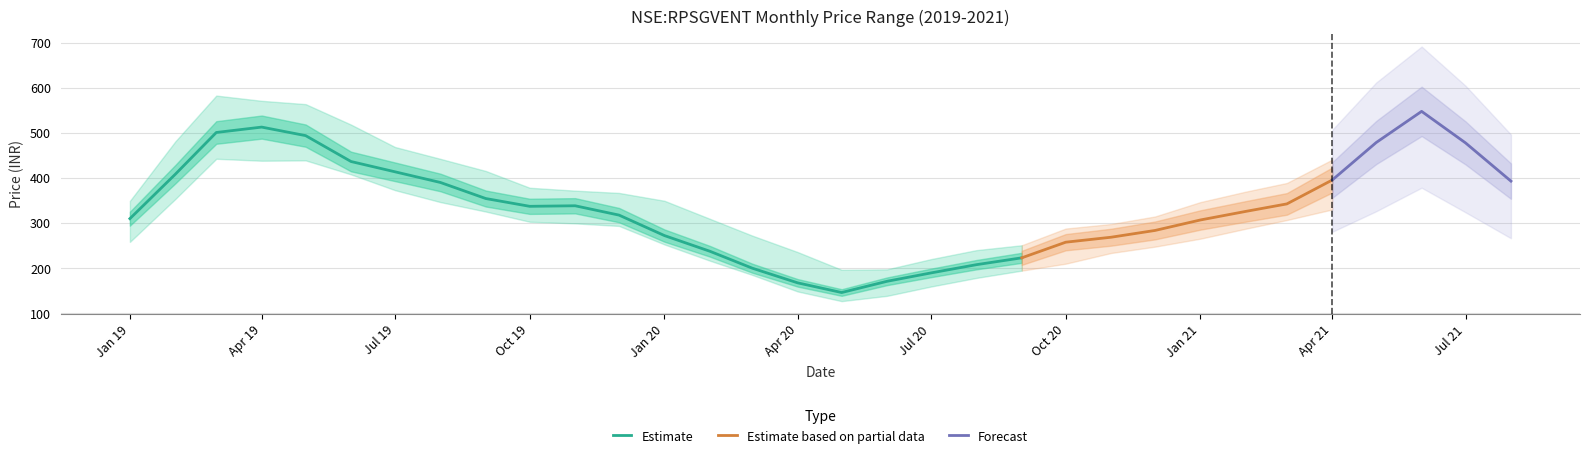

The Estimate series shows 253.9 at Apr 20. True or false?

False